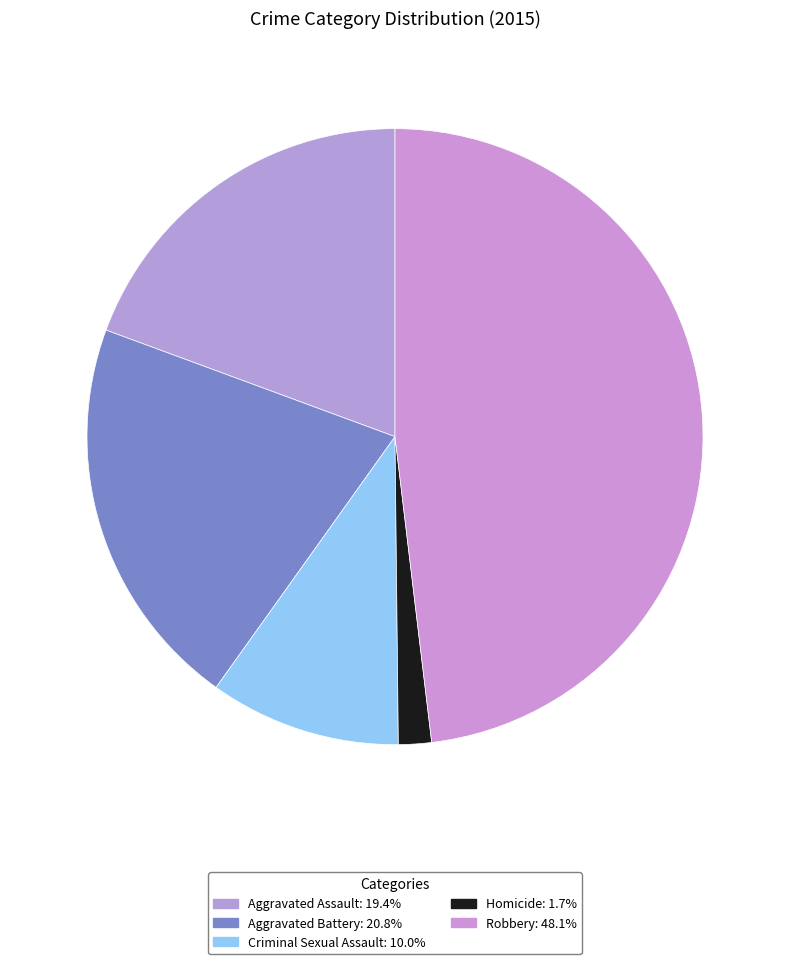

How many segments does this pie chart have?

5